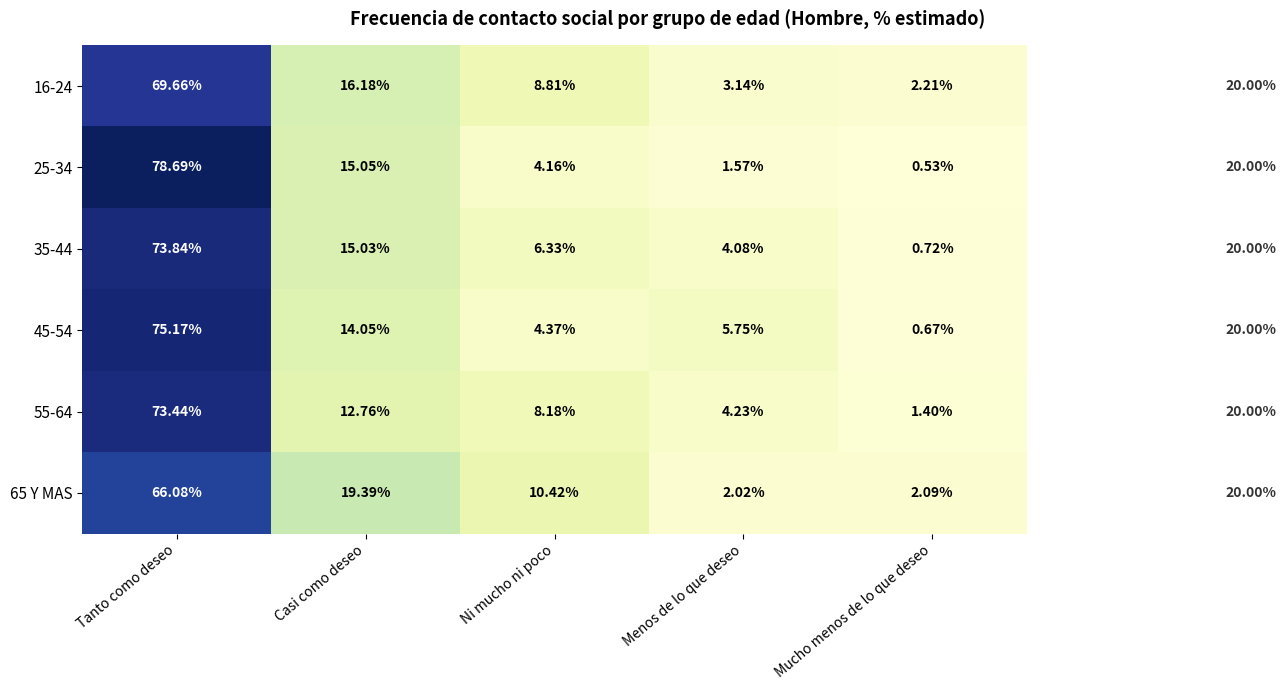

Between Tanto como deseo and Ni mucho ni poco, which series saw the biggest shift?

25-34